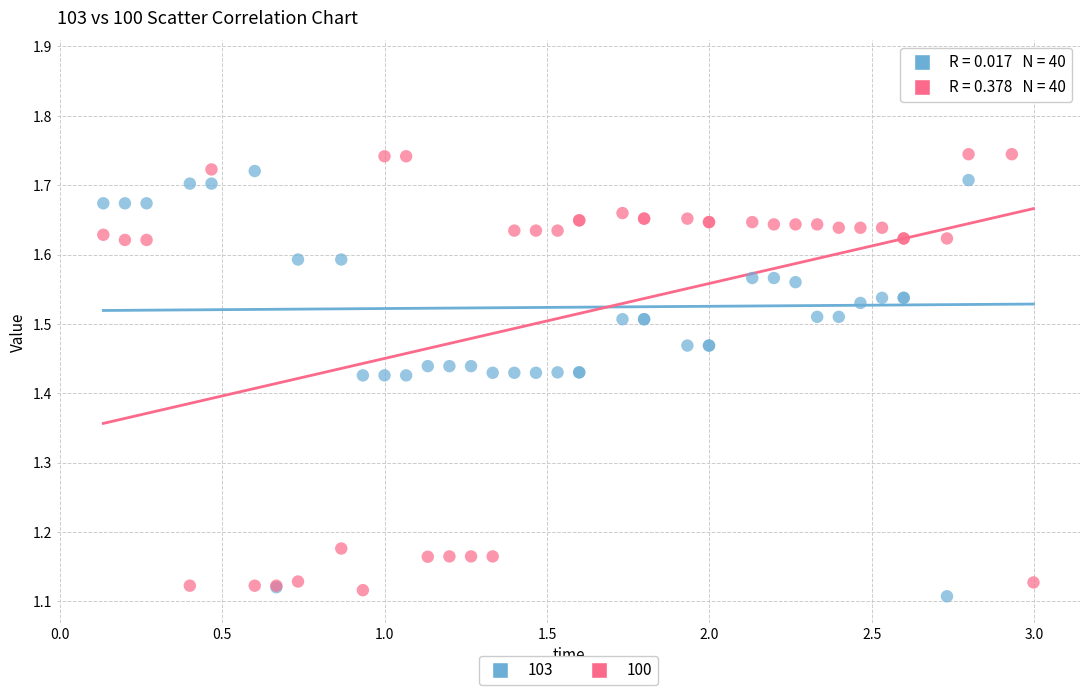

Which series contains the highest Y value?

103